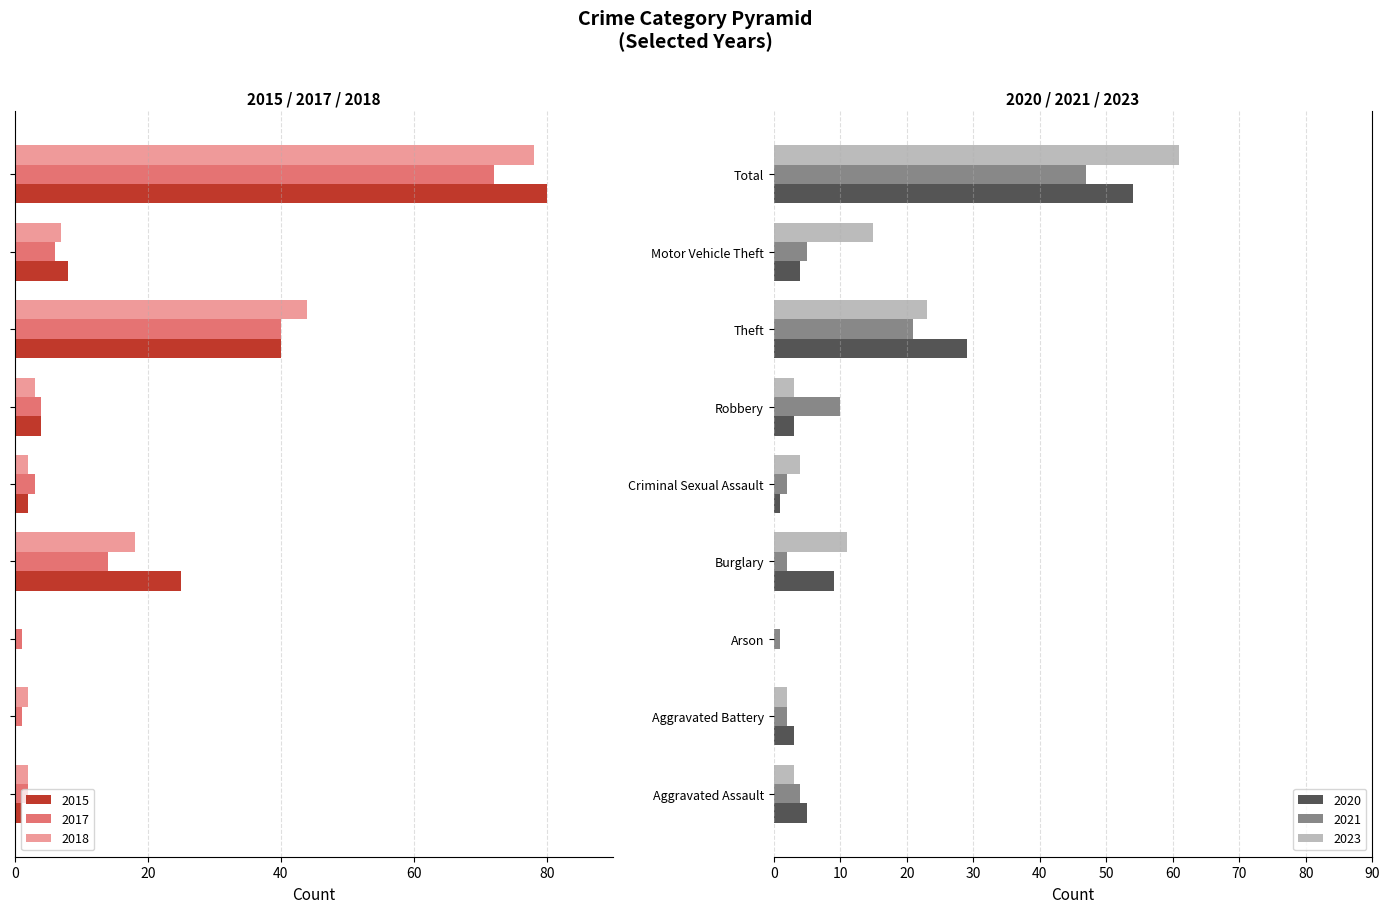

What are all the series names shown in the legend?

2017, 2021, 2020, 2023, 2018, 2015